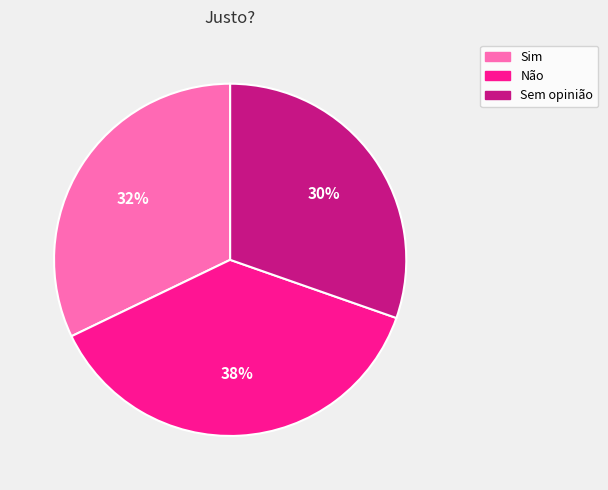

Rank the categories by value from highest to lowest.

Não, Sim, Sem opinião